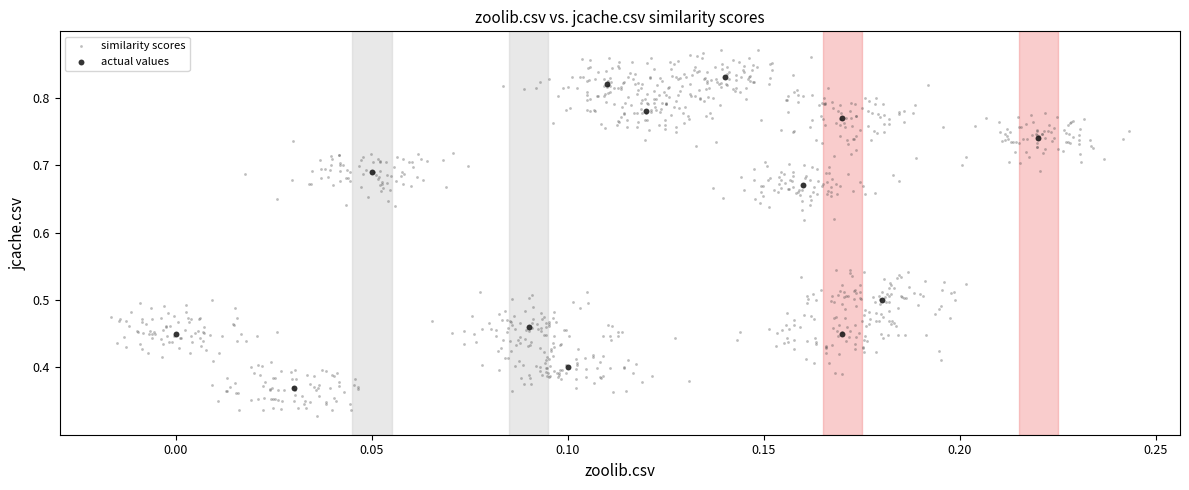

Which series contains the highest Y value?

similarity scores